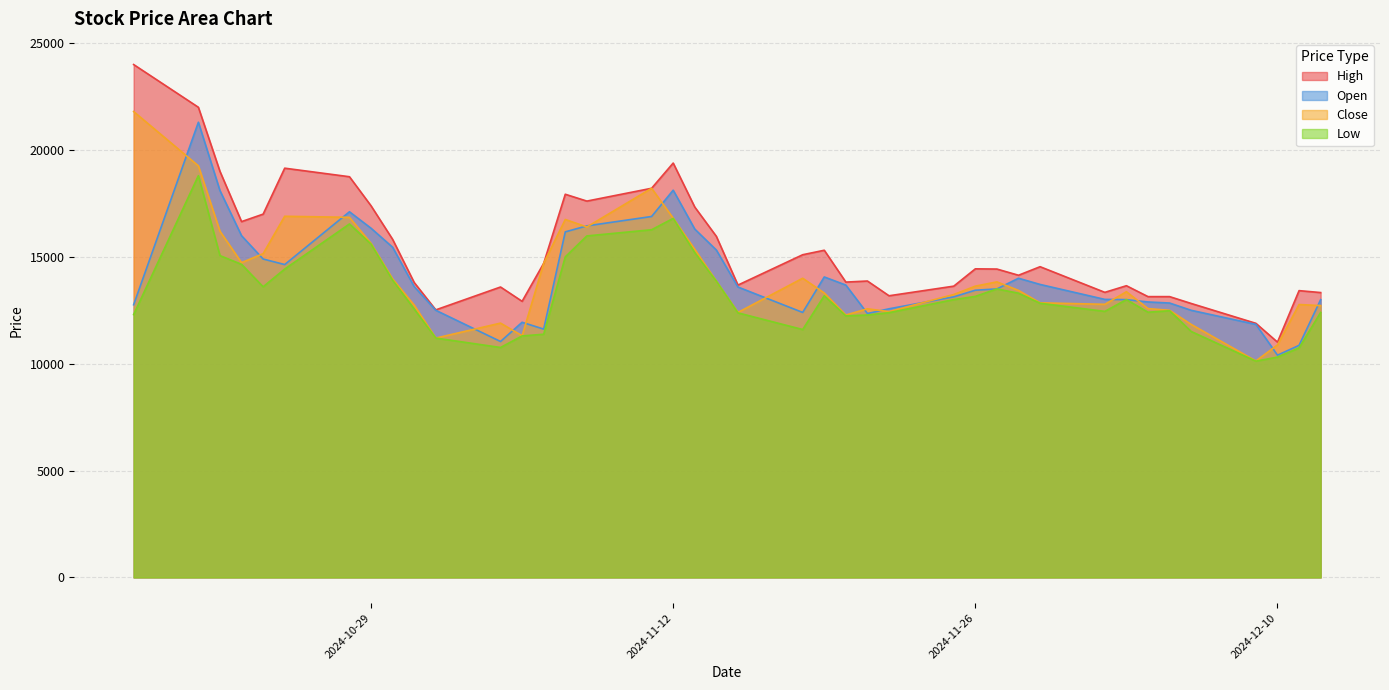

What is the difference between the Low values at 2024-10-24 and 2024-12-10?

3290